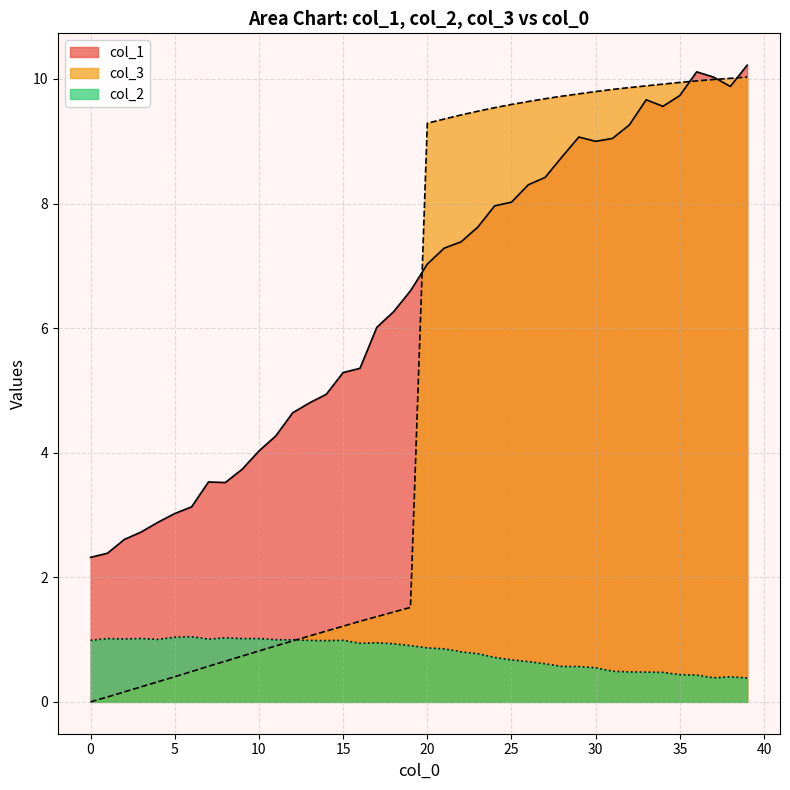

True or false: col_2 and col_1 intersect in this chart.

False